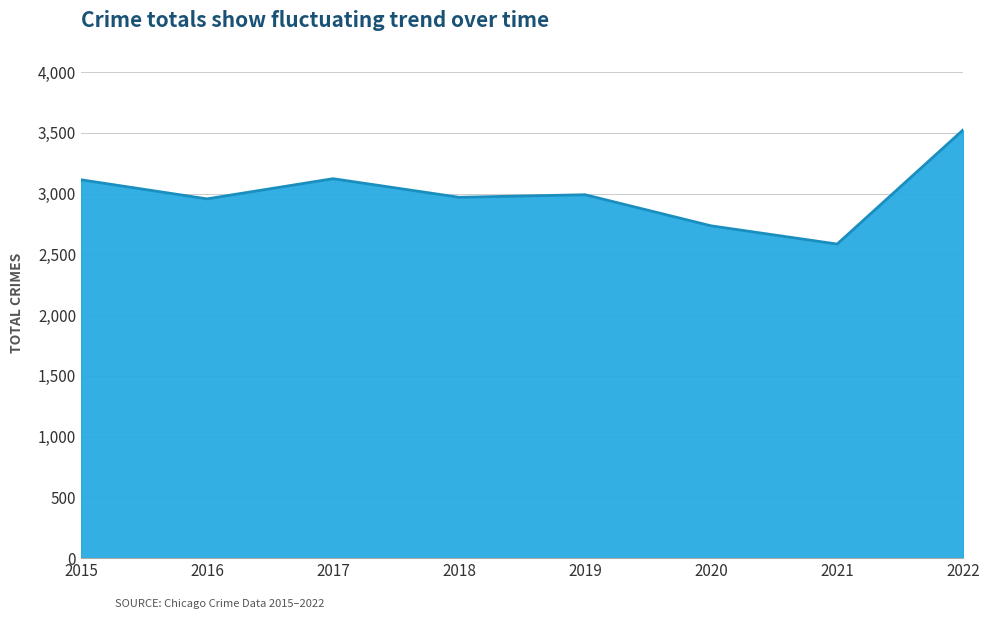

What is the smallest value displayed?

2585